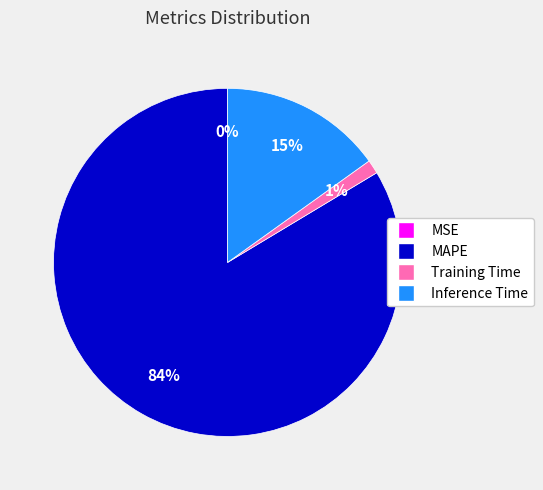

Does MAPE represent more than half of the total?

Yes